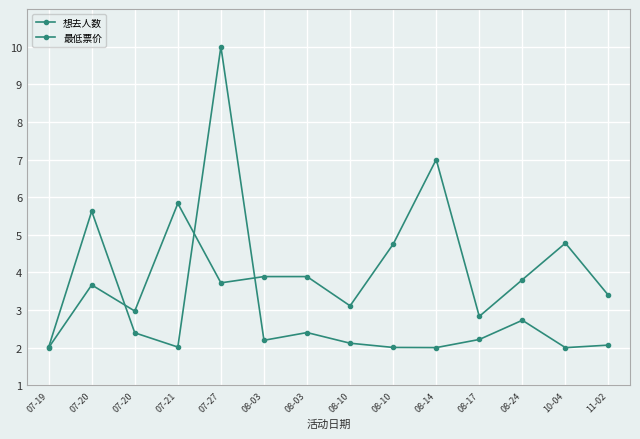

Reading right to left, extract all data points from this chart.

想去人数: 2.1	2.0	2.7	2.2	2.0	2.0	2.1	2.4	2.2	10.0	2.0	2.4	5.6	2.0
最低票价: 3.4	4.8	3.8	2.8	7.0	4.8	3.1	3.9	3.9	3.7	5.8	3.0	3.7	2.0